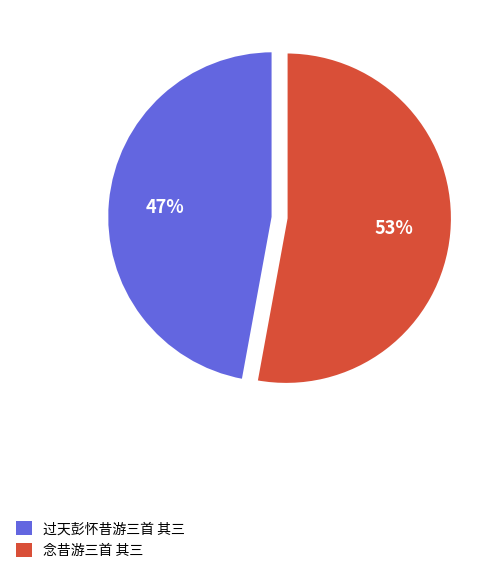

Between 念昔游三首 其三 and 过天彭怀昔游三首 其三, which is larger?

念昔游三首 其三